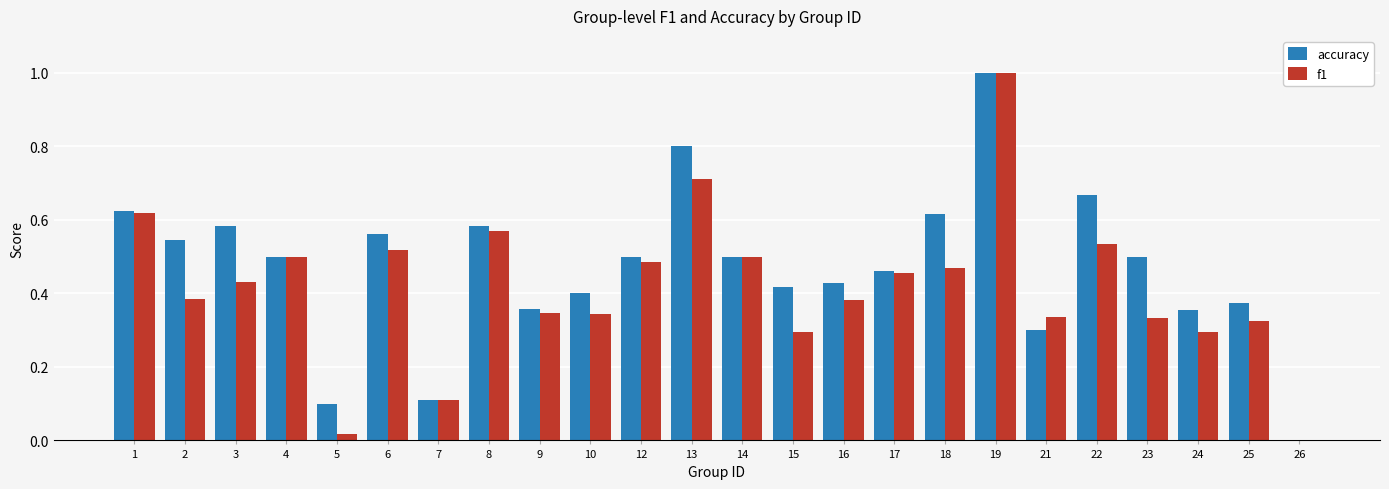

True or false: f1 has a value of 0.3 at 24.

True